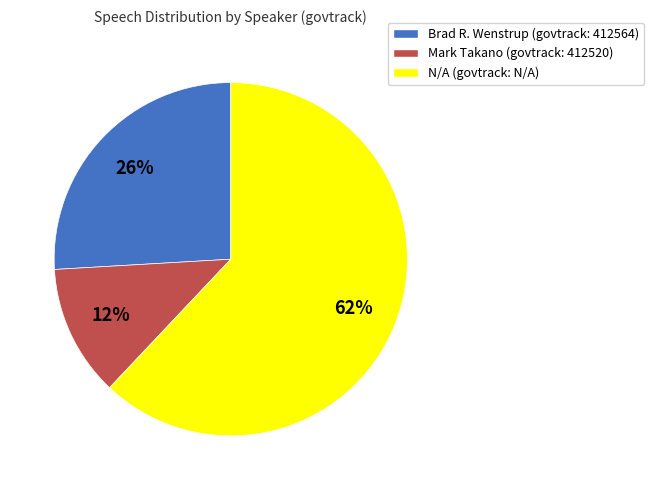

How many slices are in this pie chart?

3